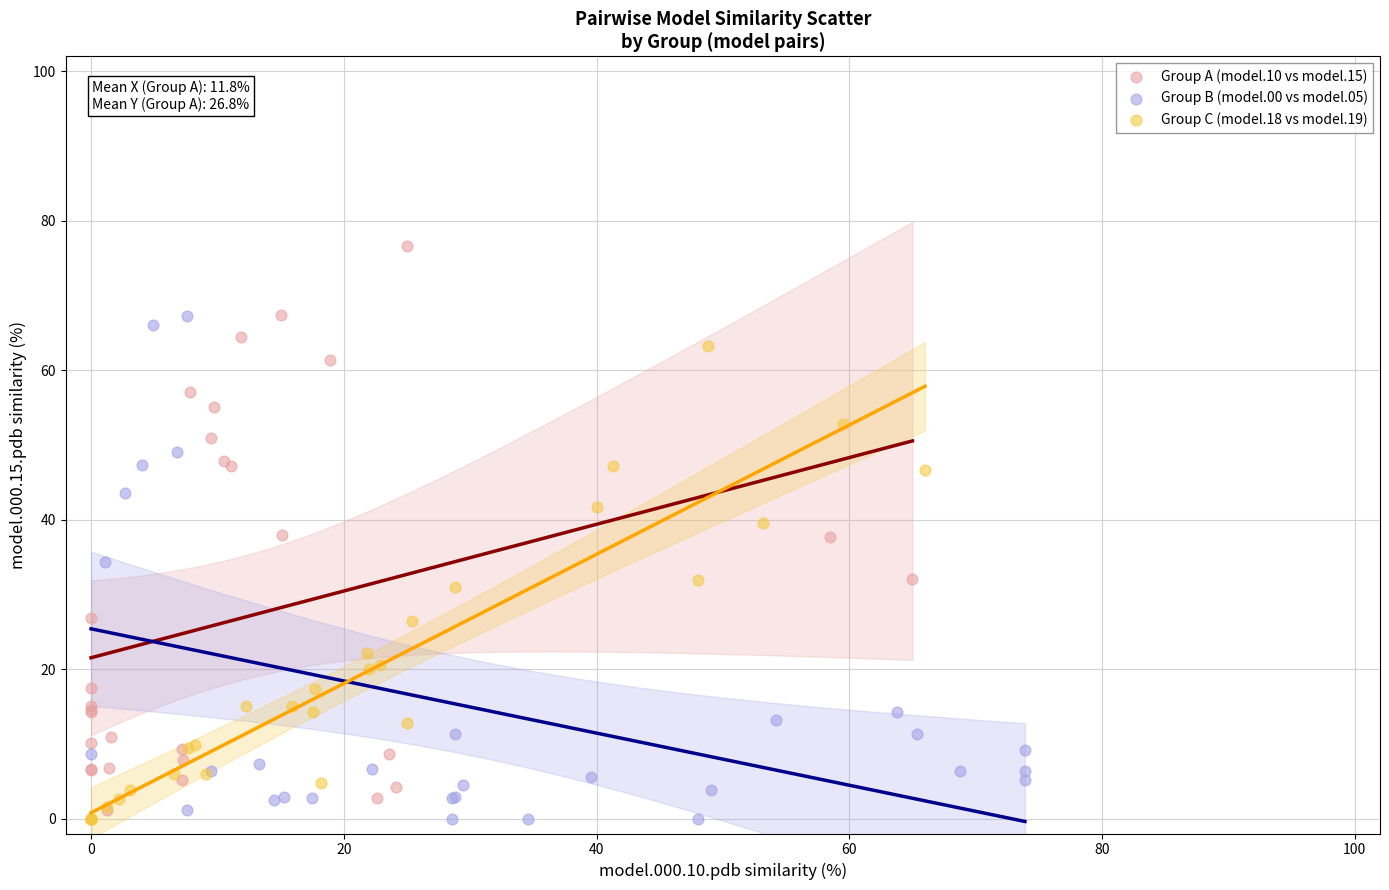

What are all the series names shown in the legend?

Group A (model.10 vs model.15), Group B (model.00 vs model.05), Group C (model.18 vs model.19)